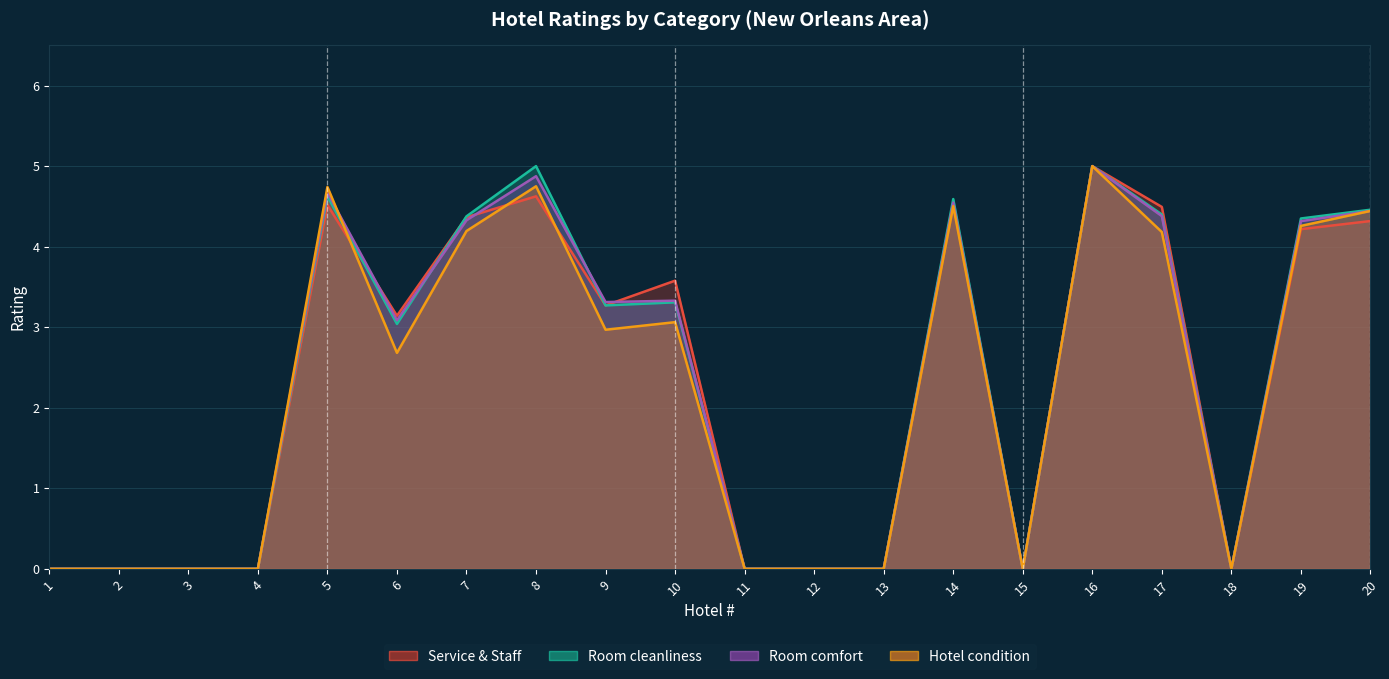

Count the number of categories in the chart.

20